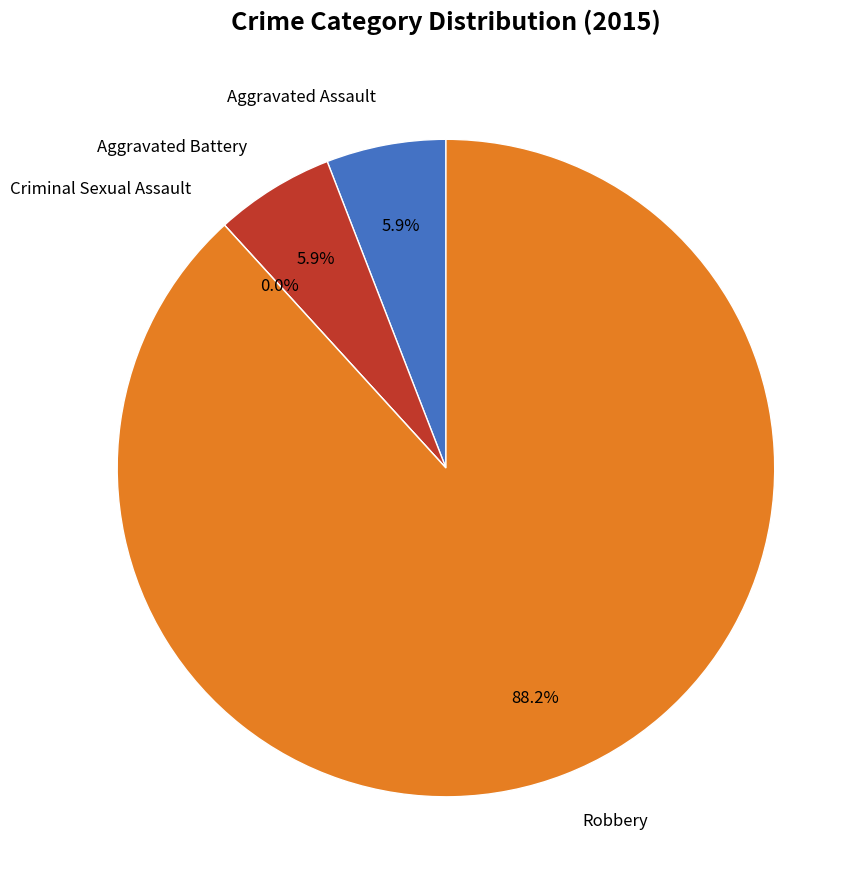

Does any single category account for the majority?

Yes